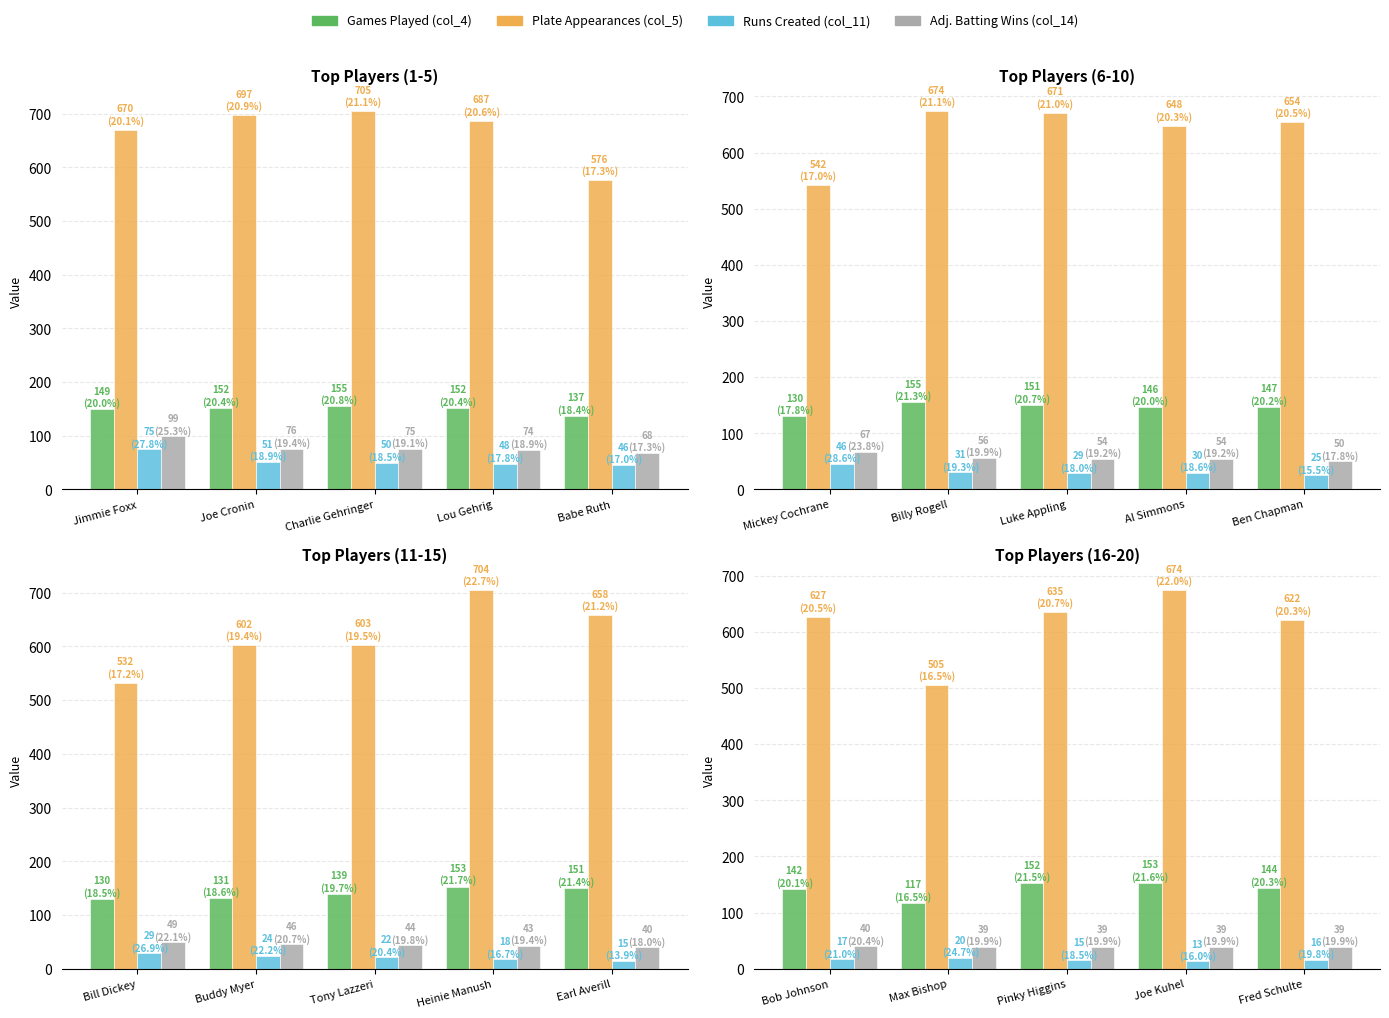

How many bars are there in each group?

4